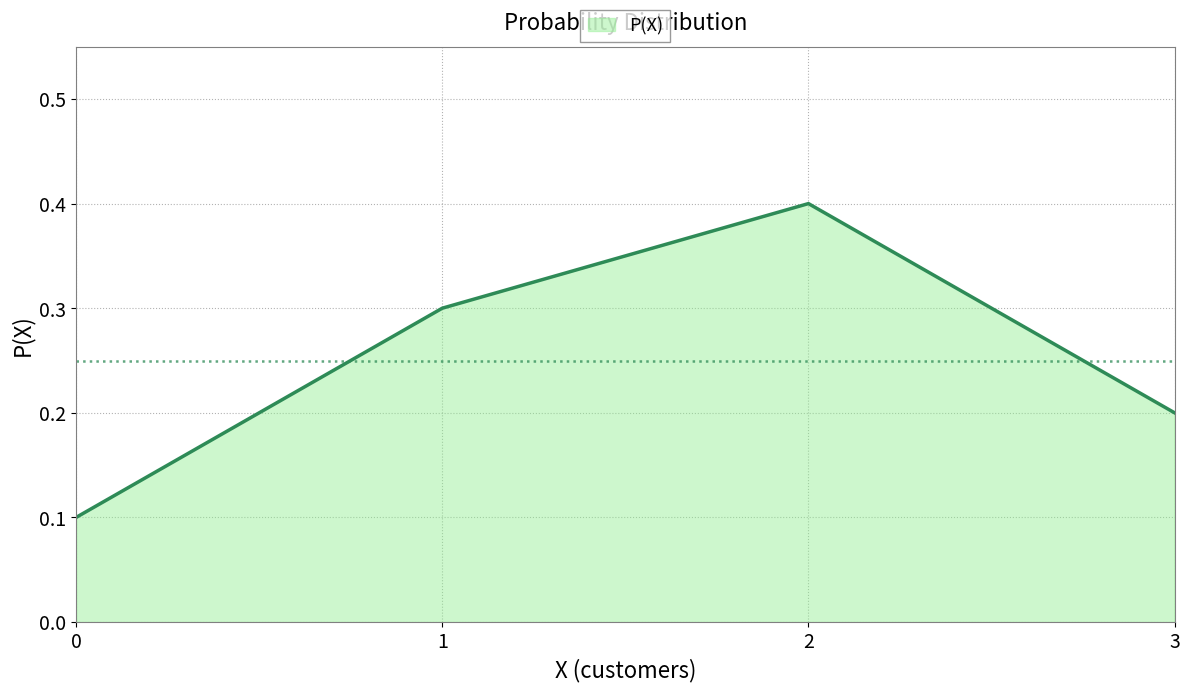

What is the difference between the maximum and second lowest values?

0.2